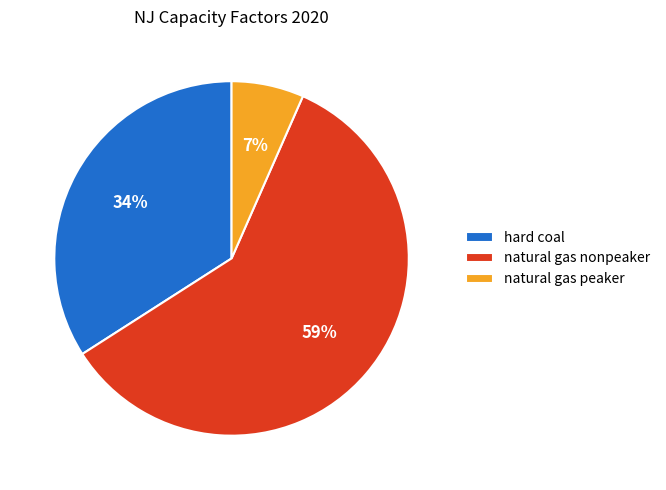

Do natural gas nonpeaker and natural gas peaker together represent more than half of the pie?

Yes